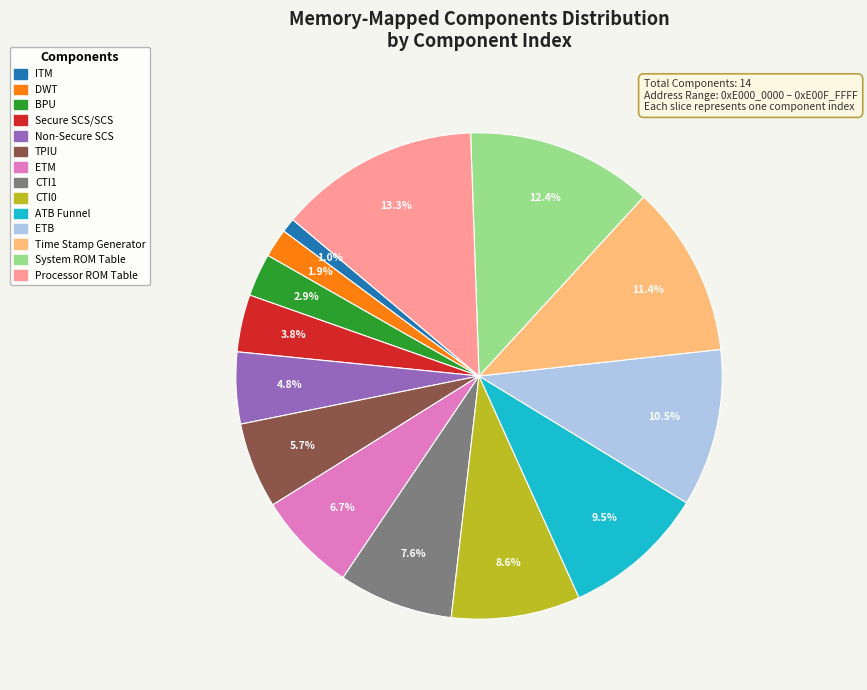

What is the largest slice in the pie chart?

Processor ROM Table